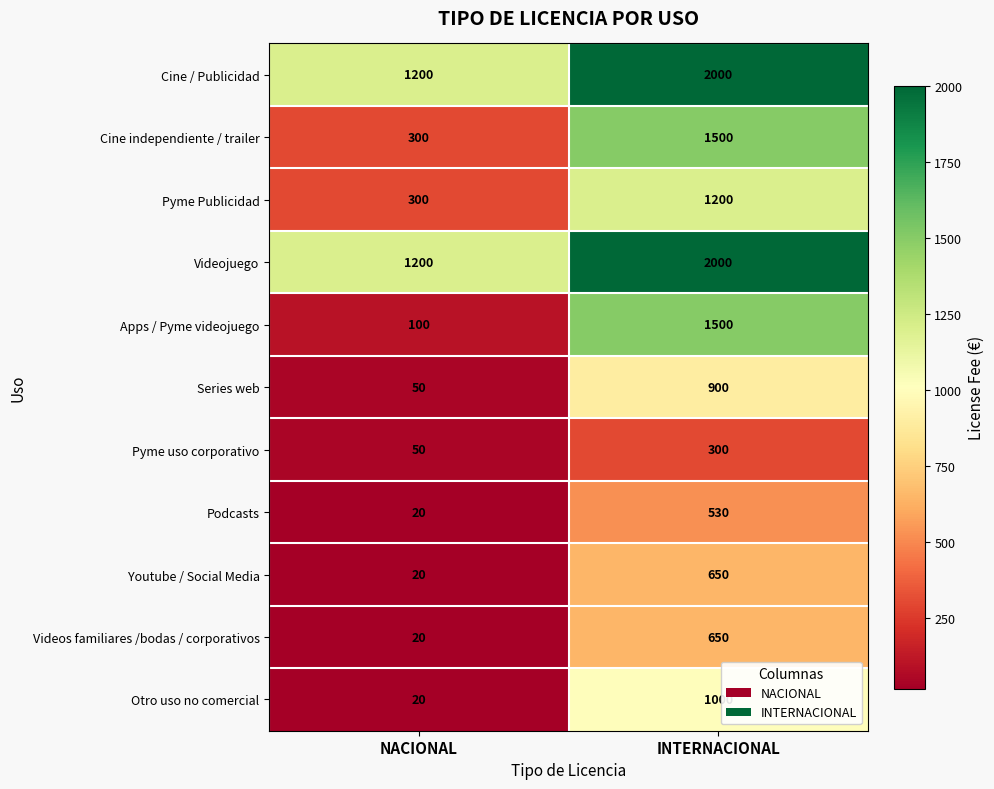

What is the lowest value of the Podcasts series?

20